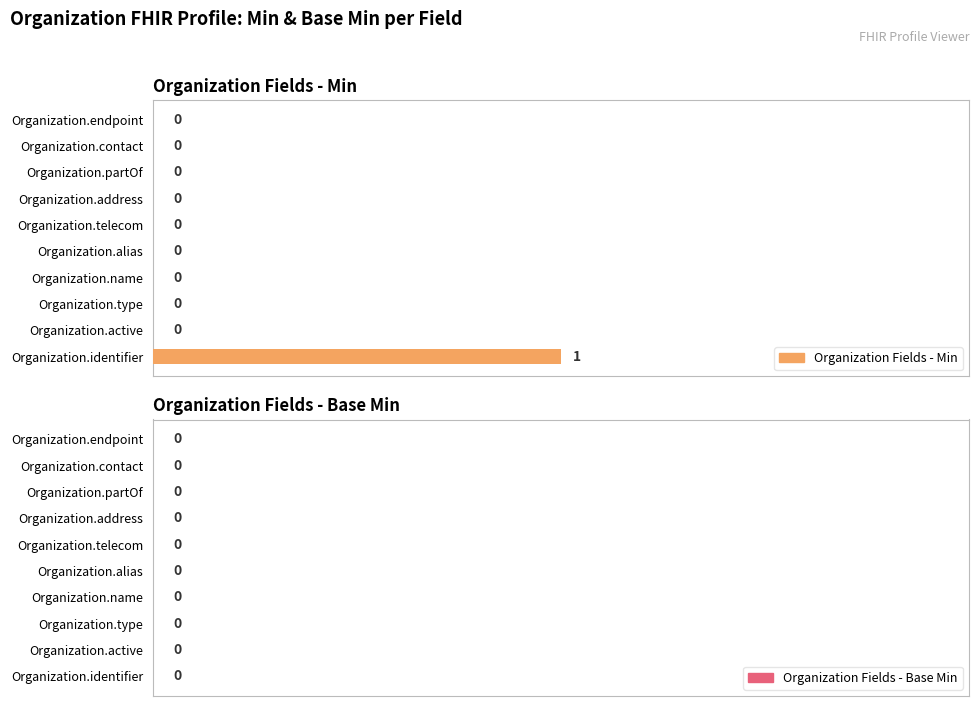

Which category has the highest value across all series?

Organization.identifier